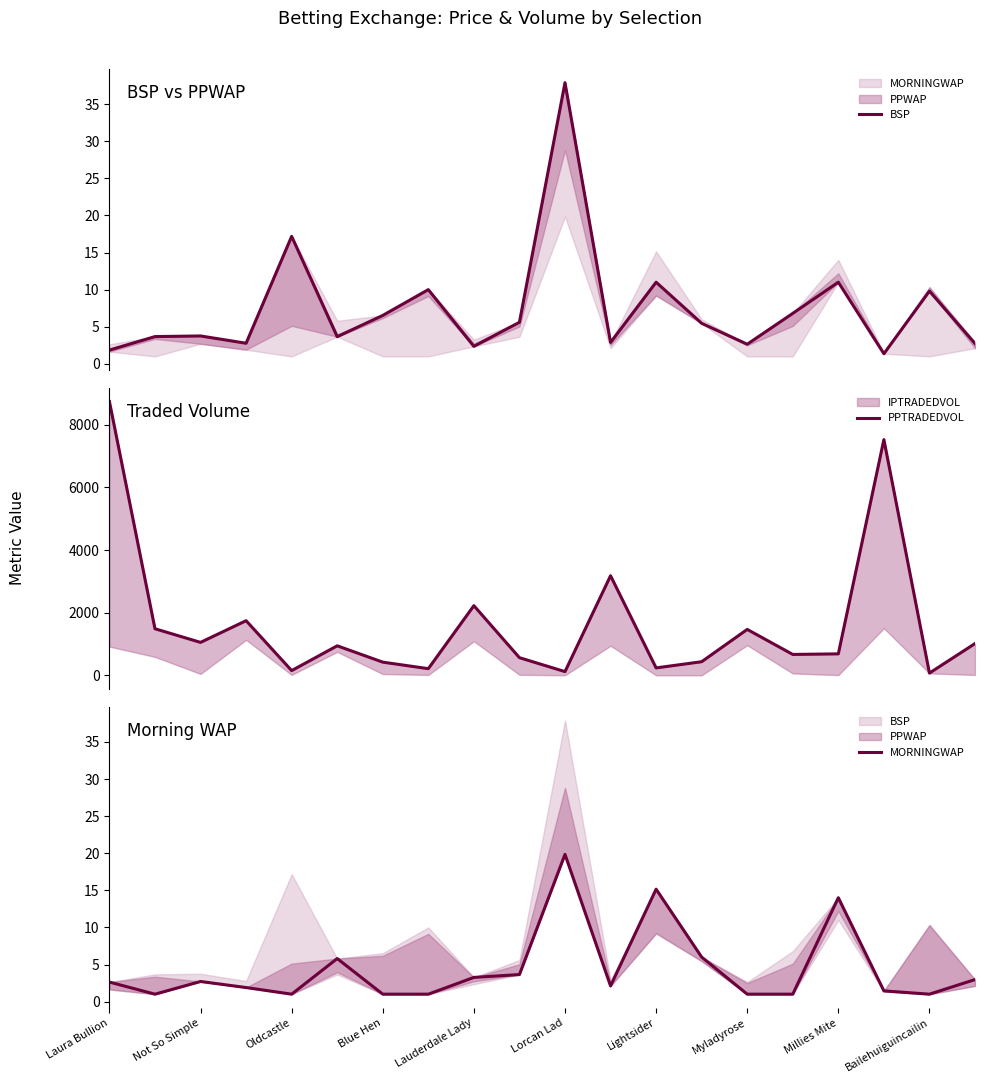

True or false: PPTRADEDVOL and BSP cross at least once.

False